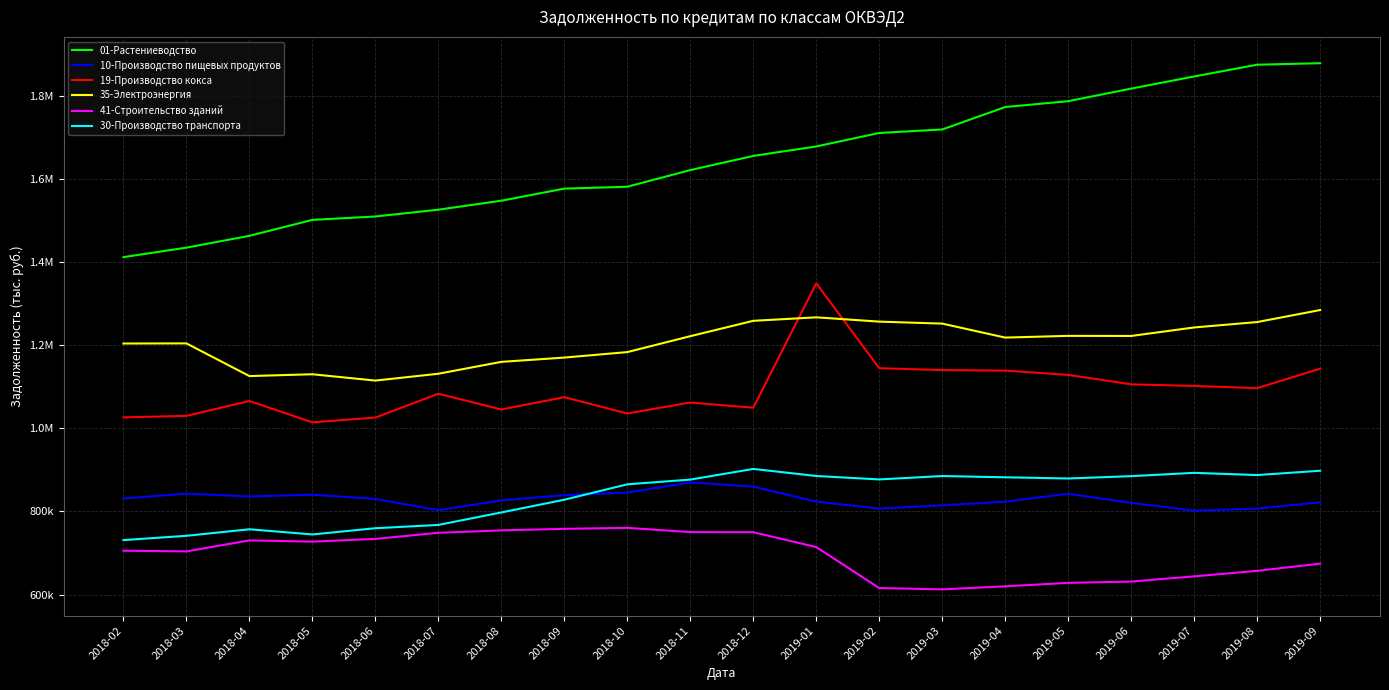

In 41-Строительство зданий, how many points are higher than both neighbors (excluding endpoints)?

2